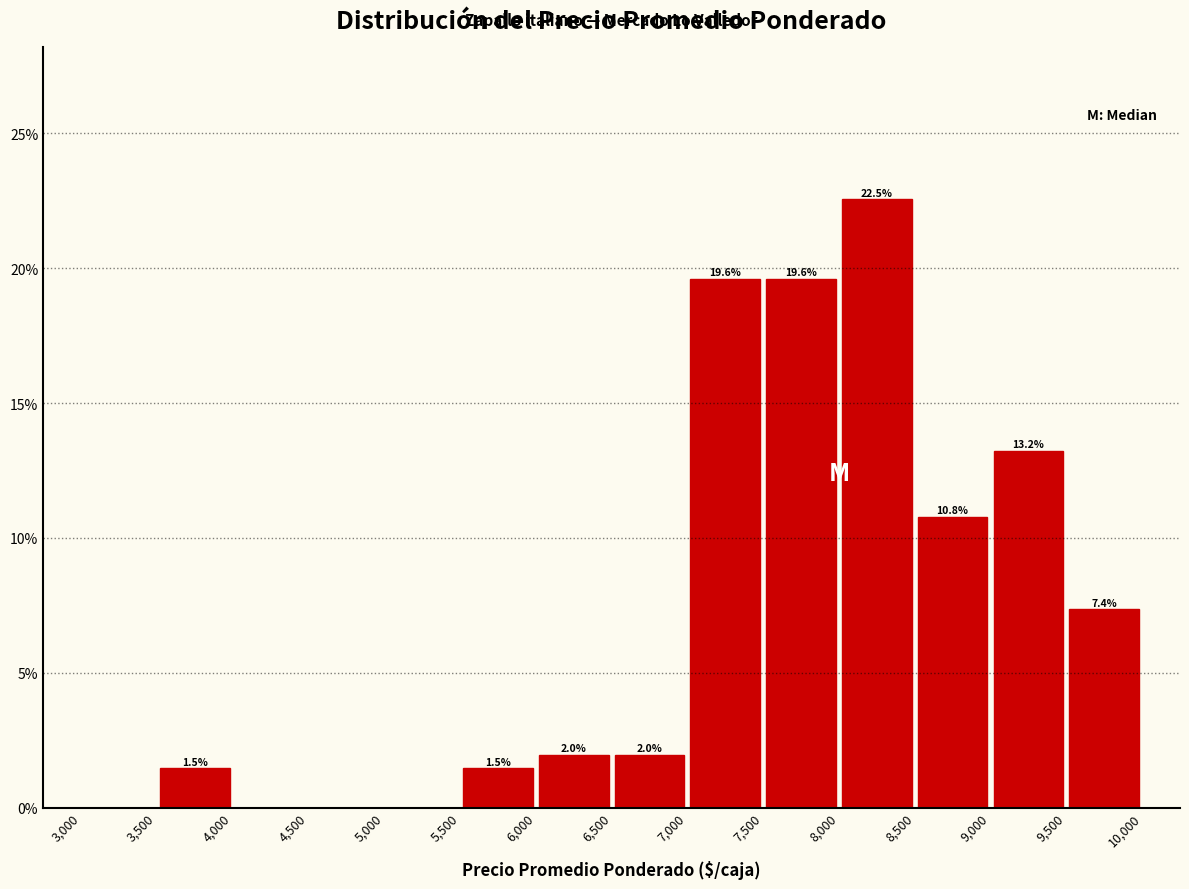

Which range on the x-axis has the tallest bar?

8,000 to 8,500